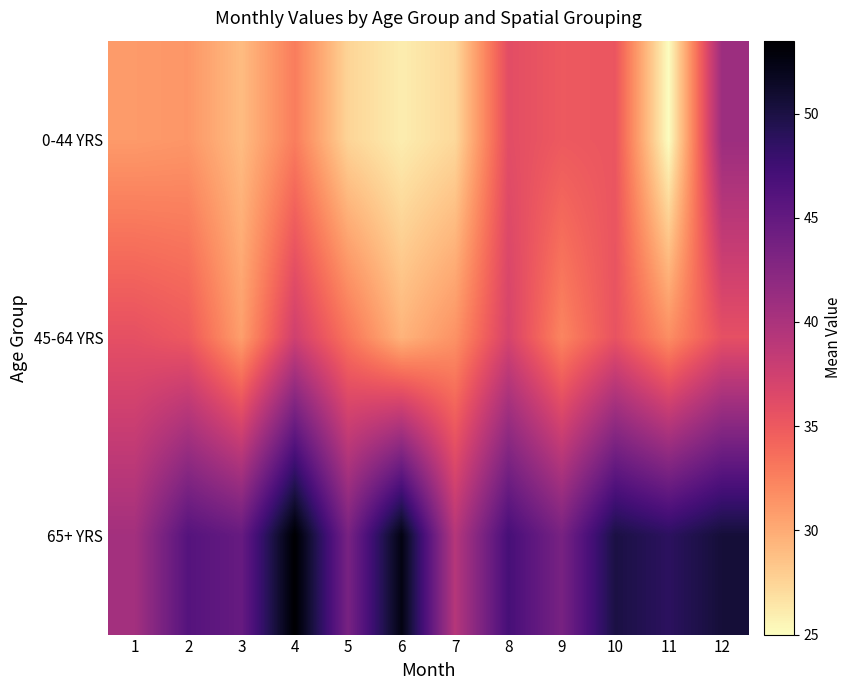

Which series changed the most between 7 and 11?

65+ YRS